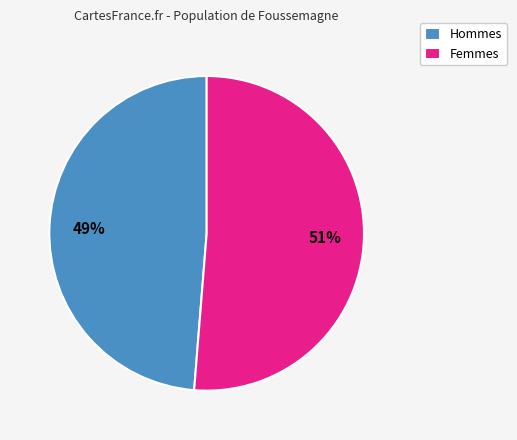

Combined, do Hommes and Femmes account for over 50%?

Yes